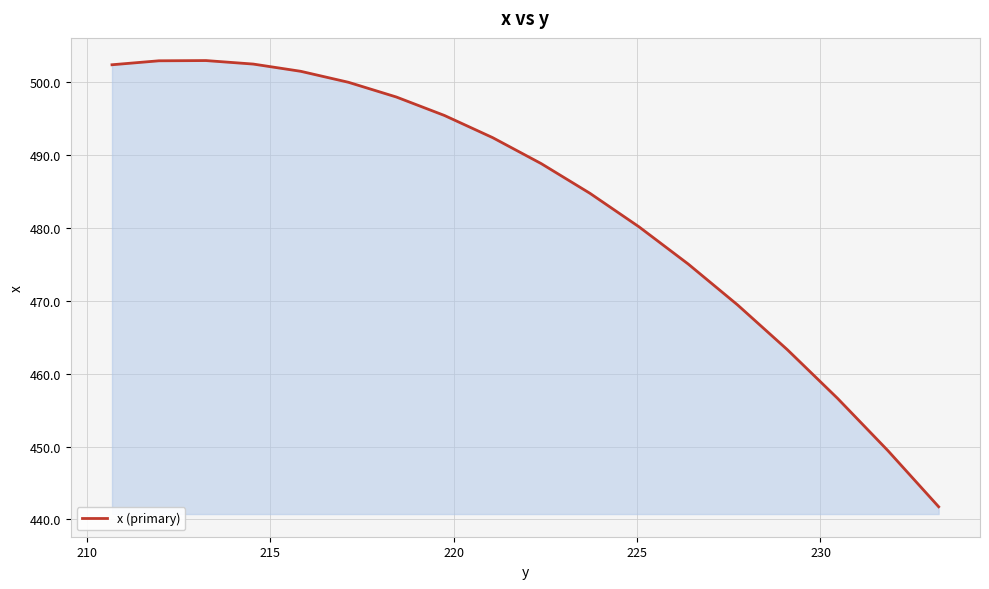

How many categories are shown in the chart?

18